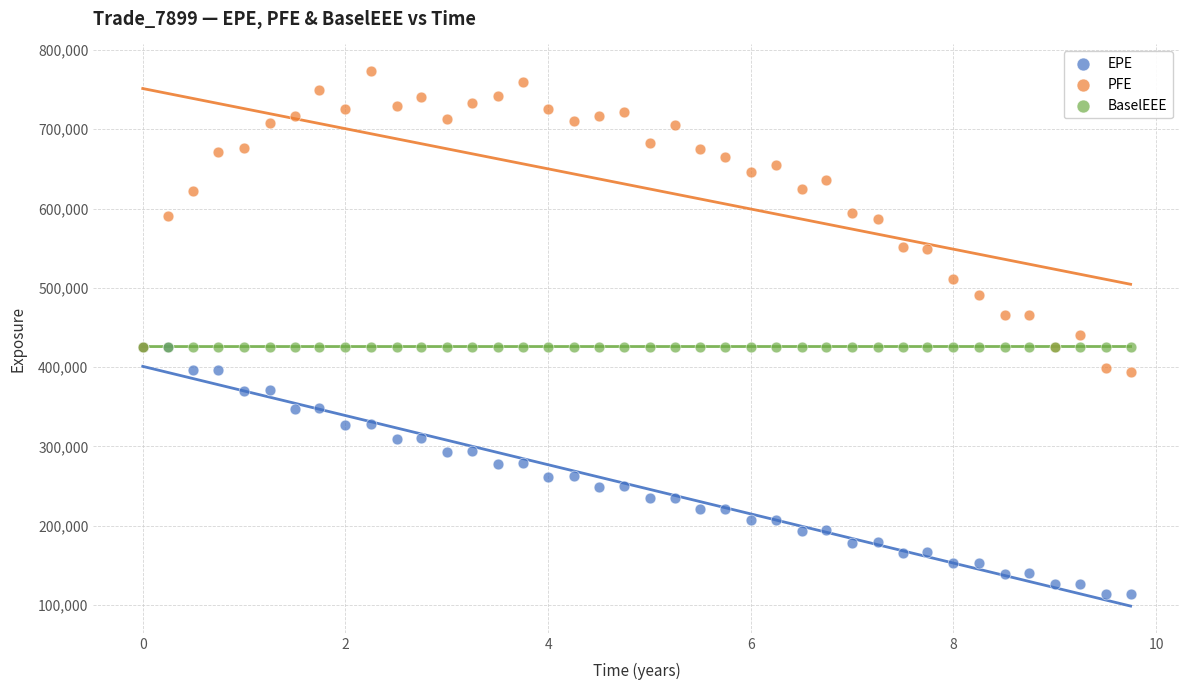

What are all the series names shown in the legend?

EPE, PFE, BaselEEE